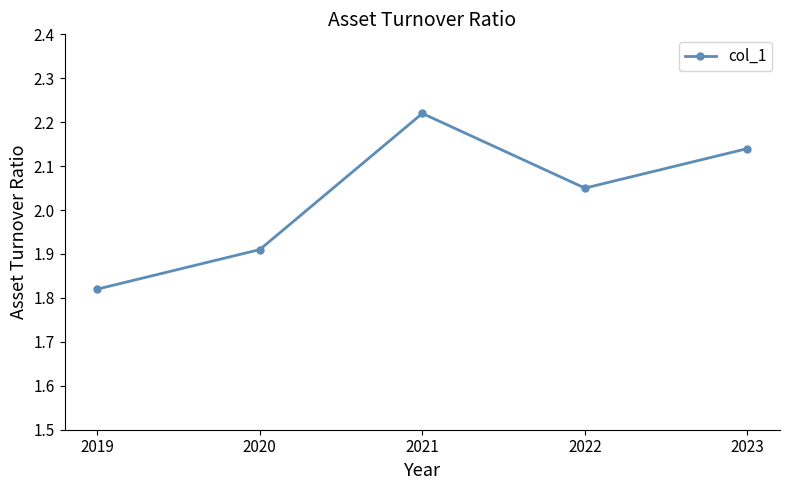

Rank the categories by value from highest to lowest.

2021, 2023, 2022, 2020, 2019